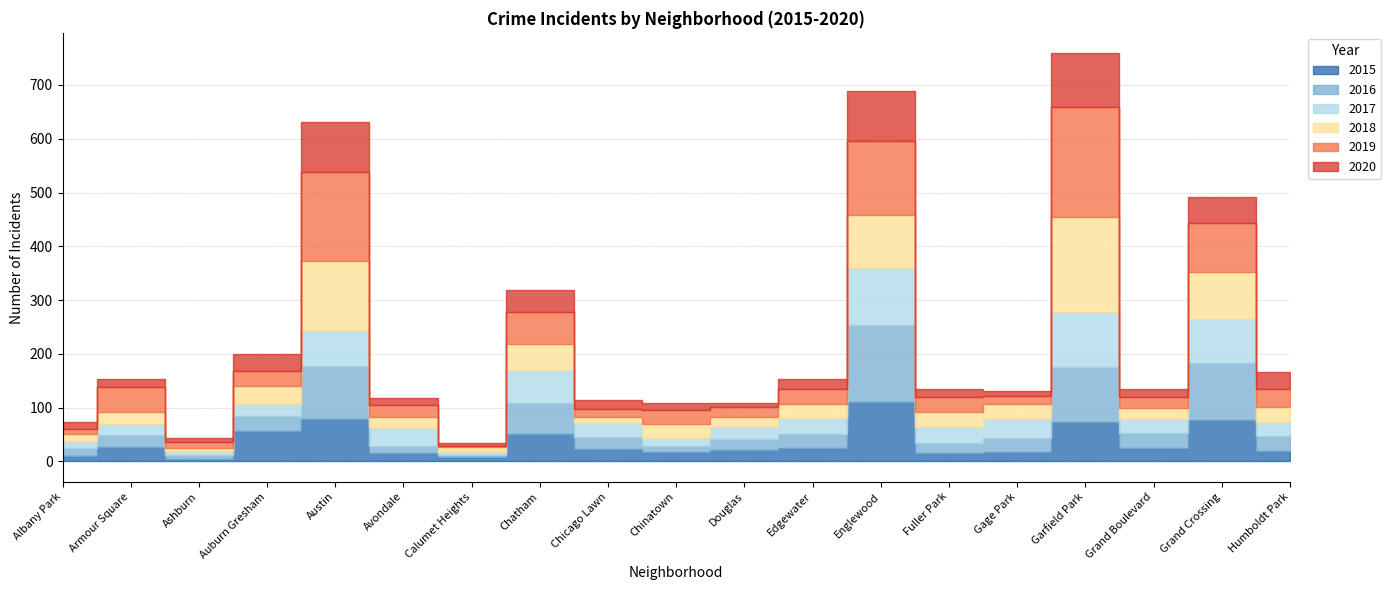

Does the chart display data point markers on the line(s)?

No